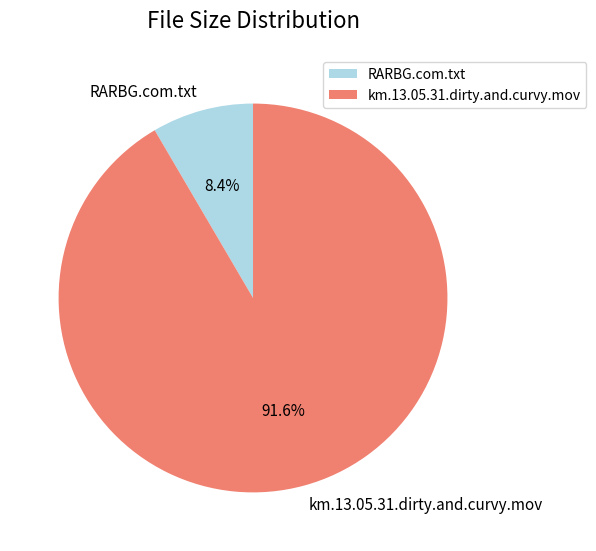

Does km.13.05.31.dirty.and.curvy.mov represent more than half of the total?

Yes